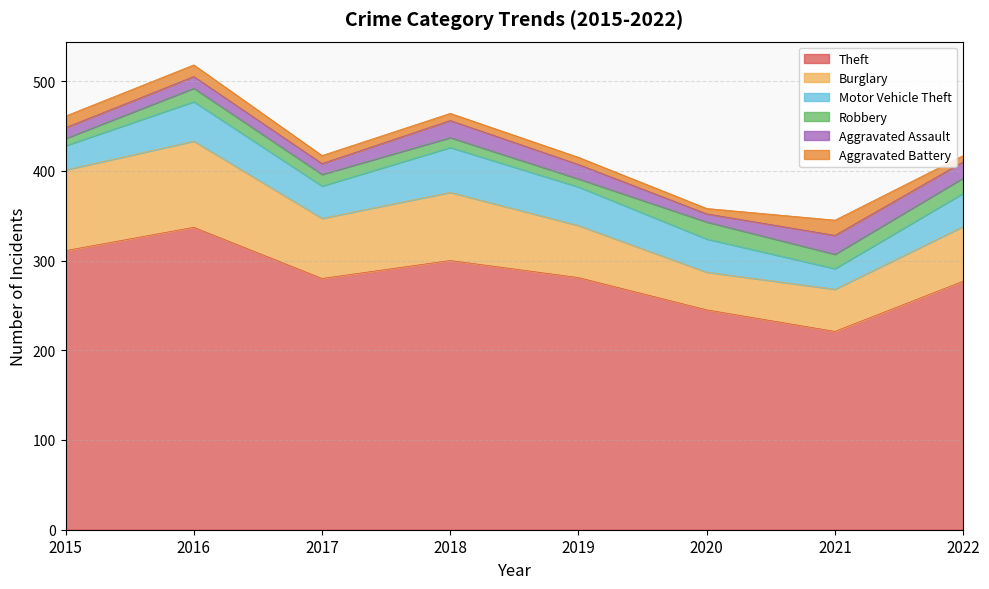

How many distinct data groups are displayed?

6